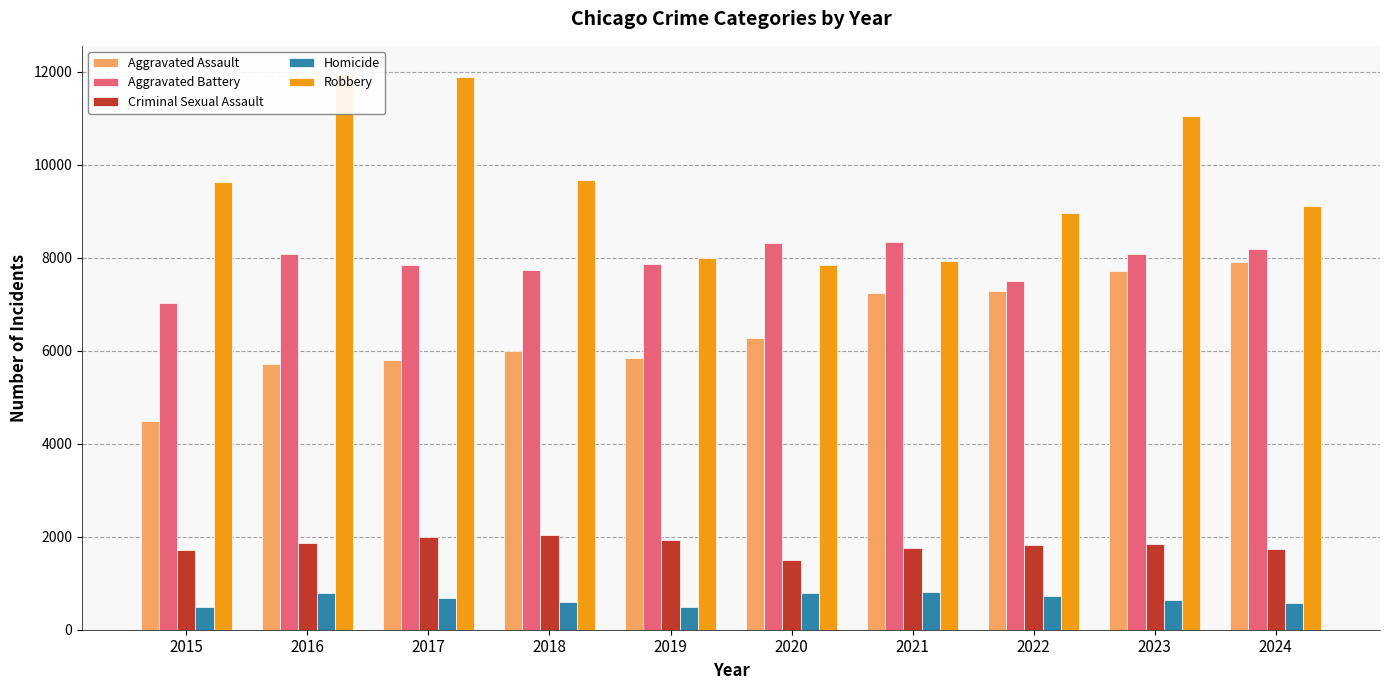

What are all the series names shown in the legend?

Aggravated Assault, Aggravated Battery, Criminal Sexual Assault, Homicide, Robbery